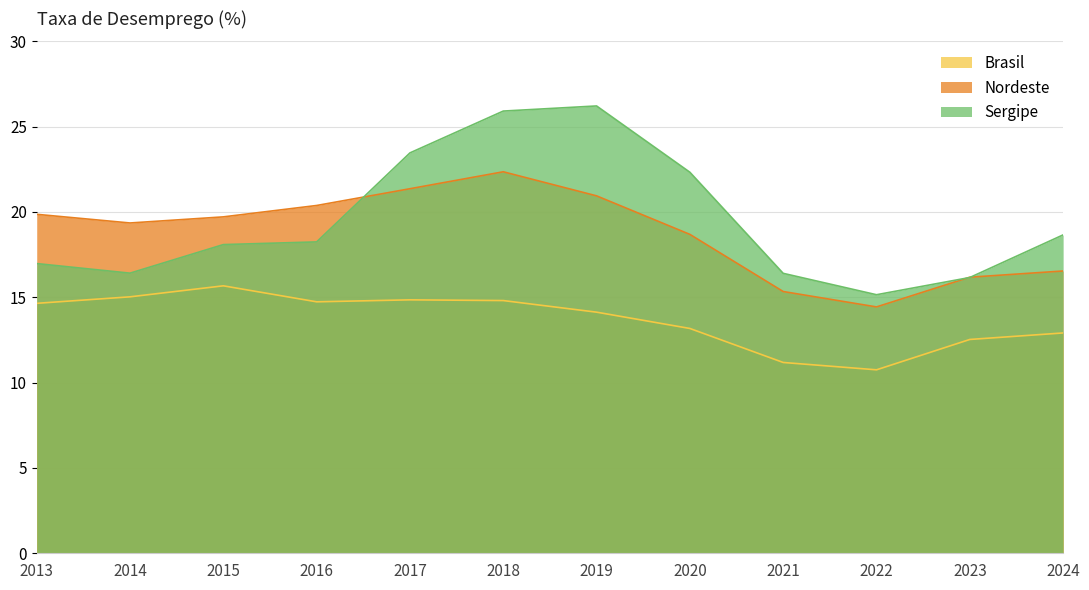

What are all the series names shown in the legend?

Brasil, Nordeste, Sergipe